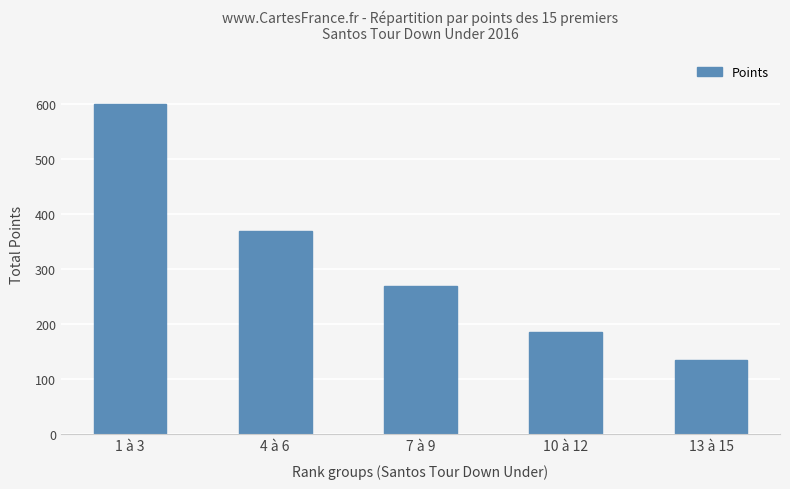

Reading left to right, extract all data points from this chart.

1 à 3=600	4 à 6=370	7 à 9=270	10 à 12=185	13 à 15=135